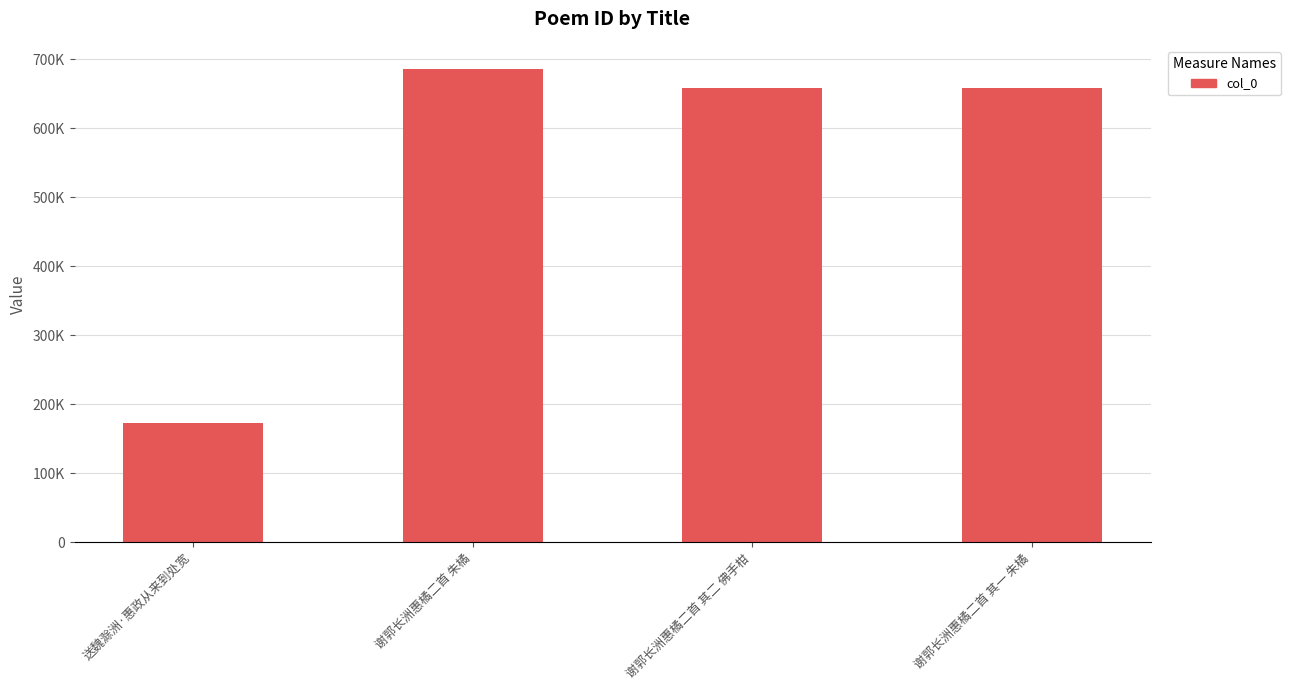

What is the label of the 4th bar from the right?

送魏滁洲·惠政从来到处宽